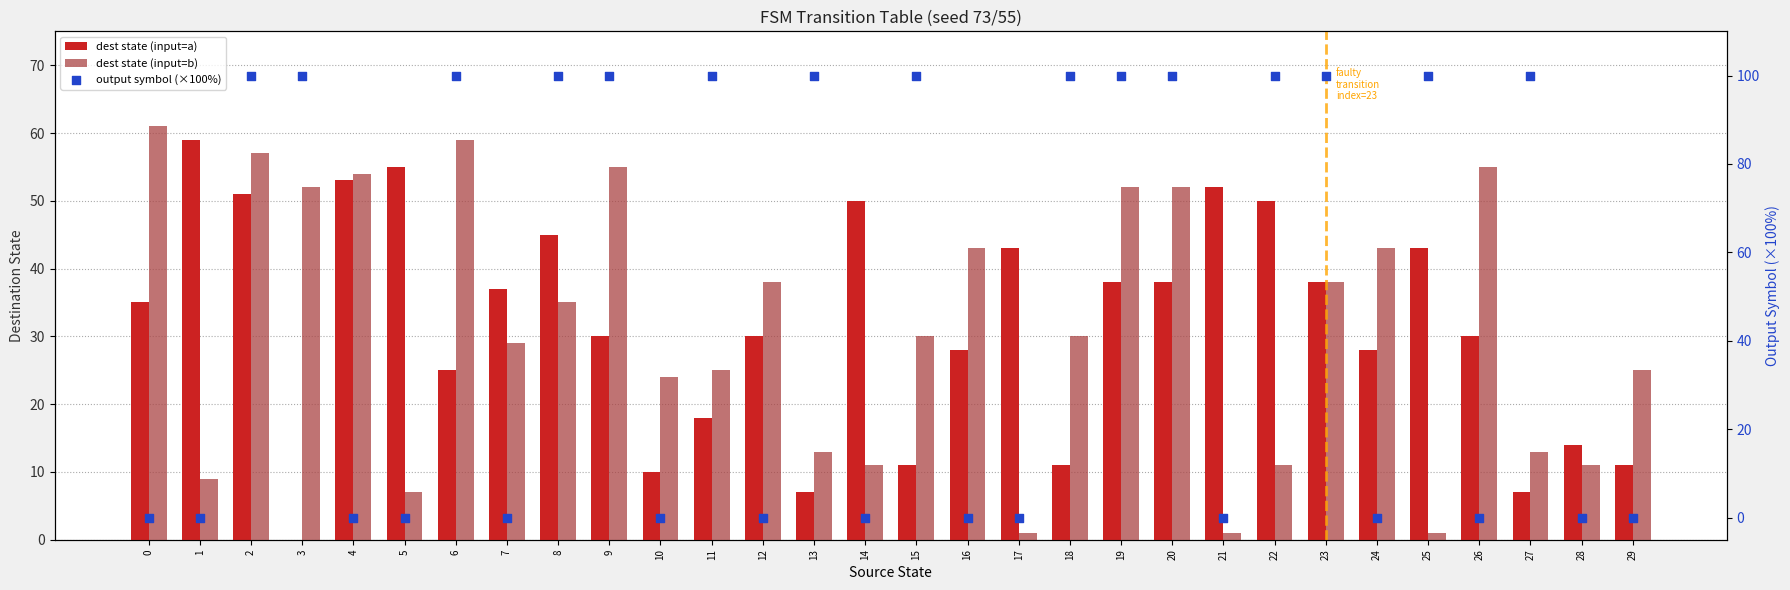

At which category is the sum across all series the highest?

2